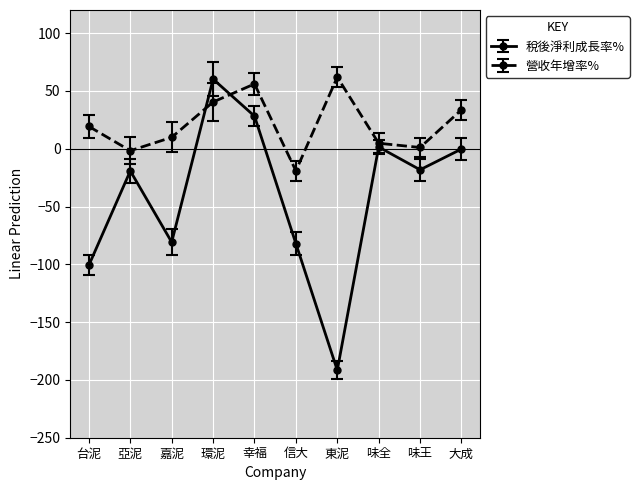

Is this an area chart (filled region under the line)?

No